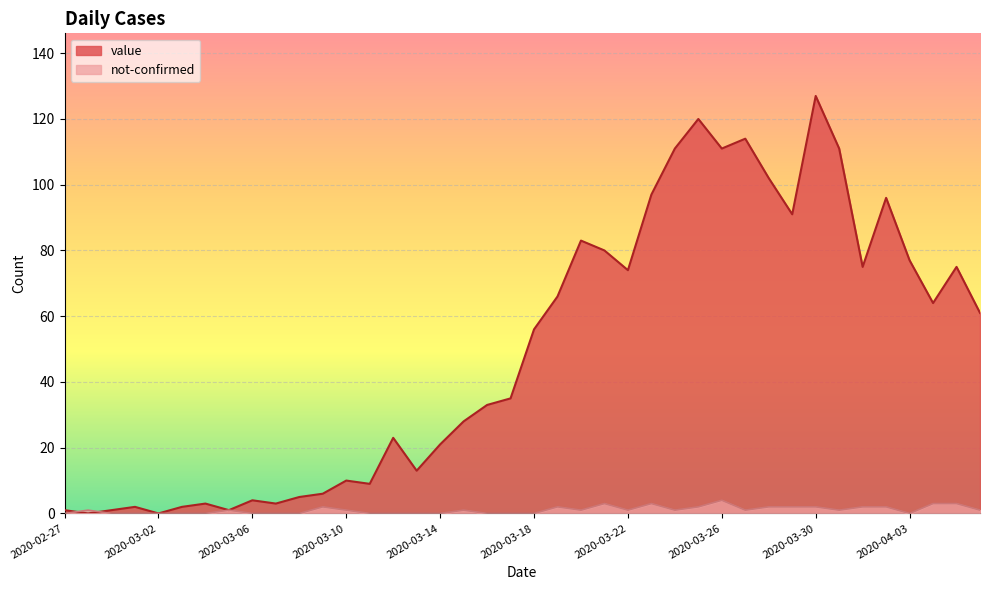

Which series changed the most between 2020-03-03 and 2020-03-18?

value